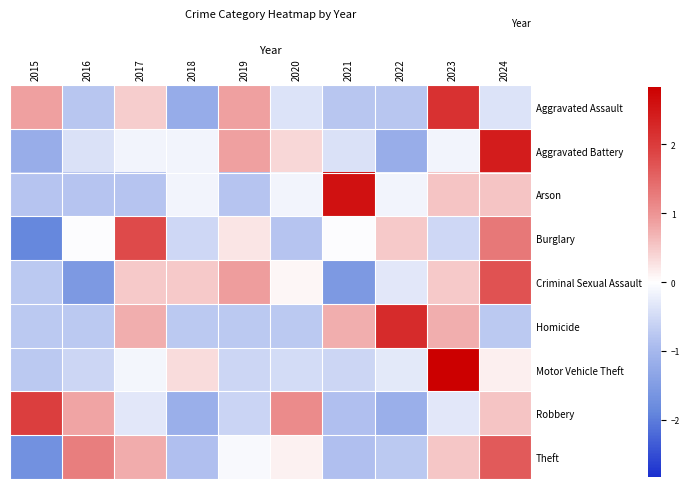

Which series has the largest total across all categories?

Robbery